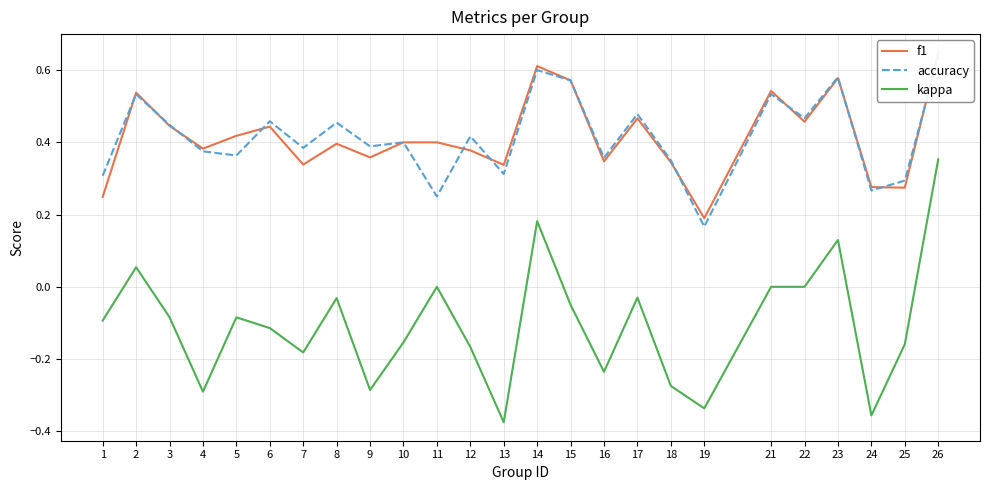

What are all the series names shown in the legend?

f1, accuracy, kappa